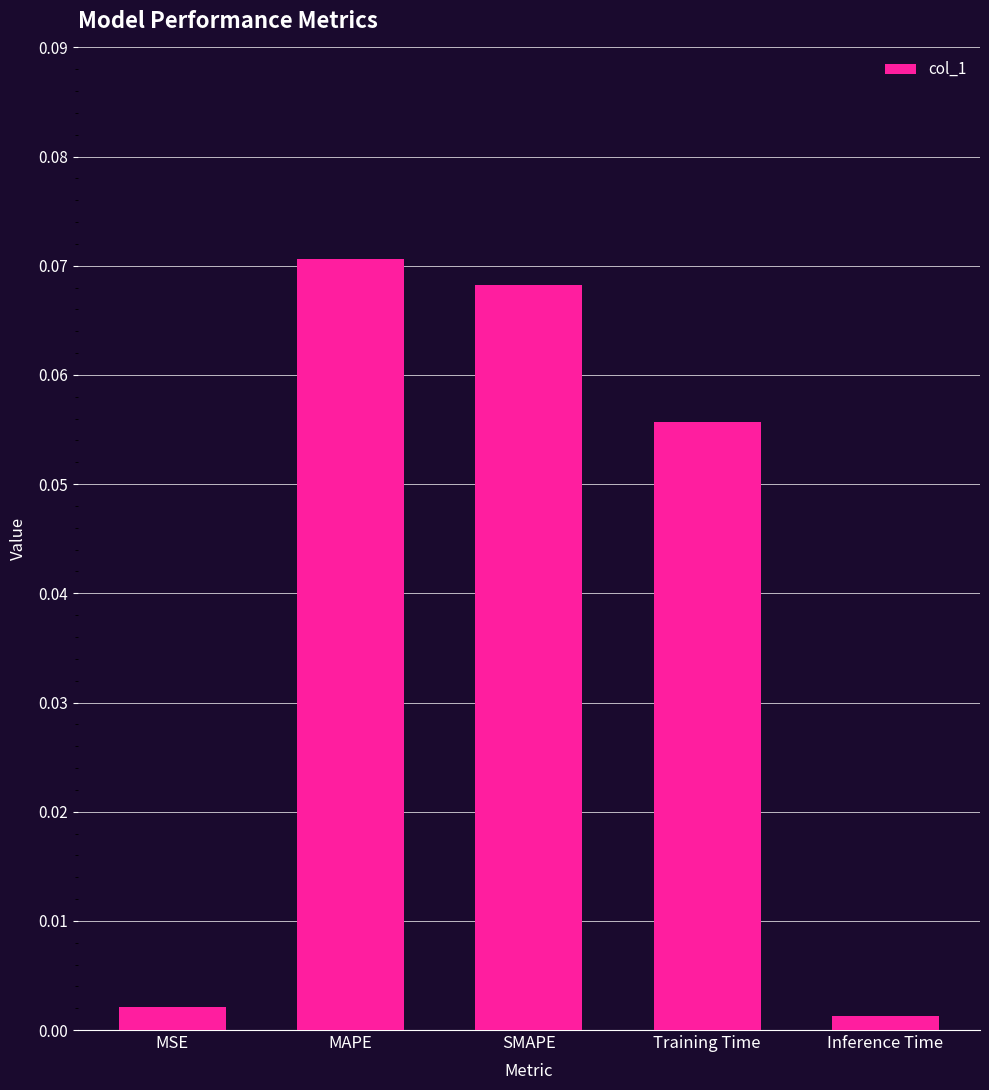

What is the change in value from MSE to Training Time?

+0.1